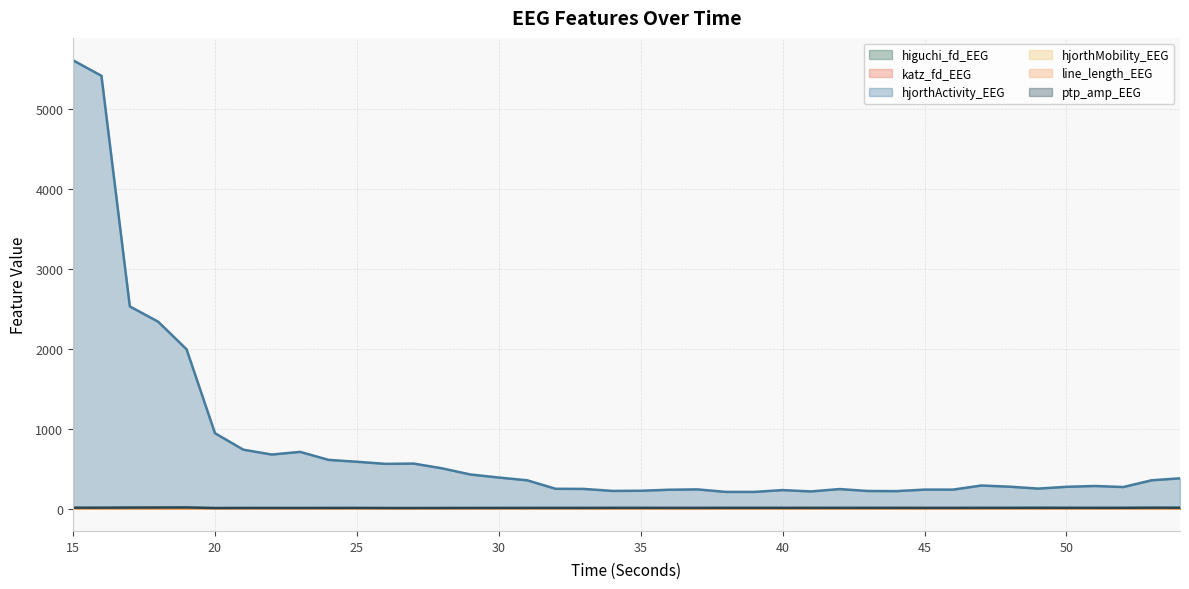

Does the chart have visible grid lines?

Yes